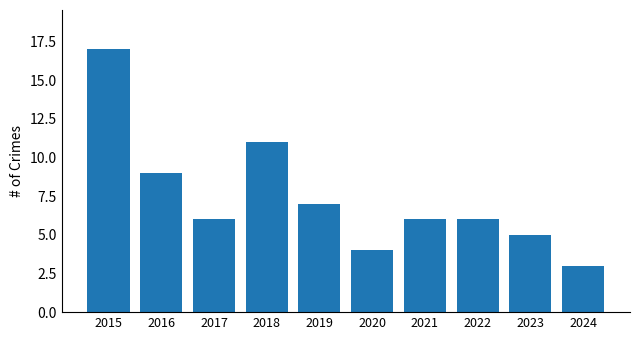

Reading left to right, list all the values displayed in this chart.

17	9	6	11	7	4	6	6	5	3